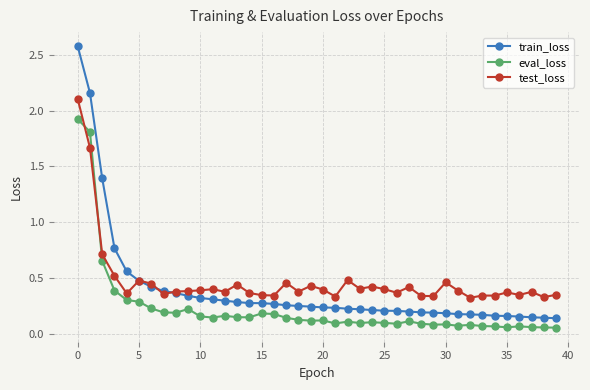

Which series has the widest spread of values?

train_loss